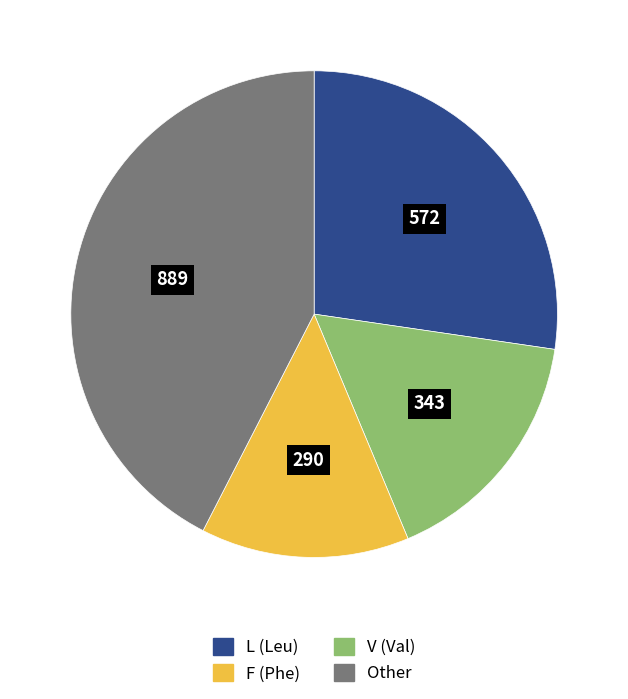

Is there any slice that represents more than half of the pie?

No